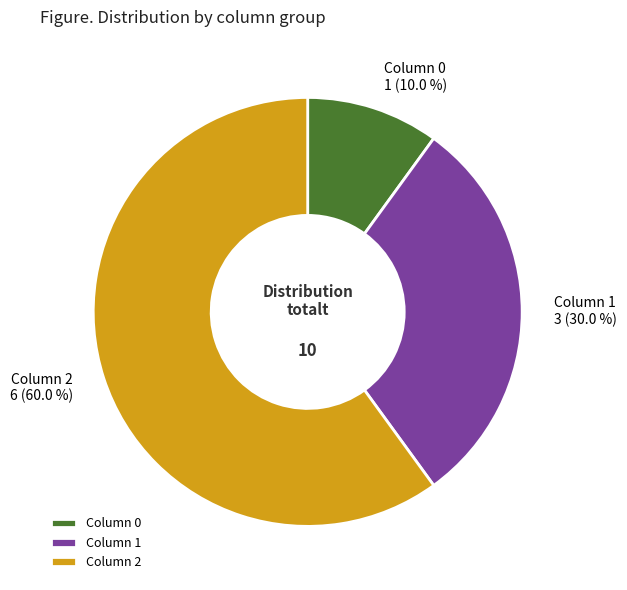

Is there a majority slice in this chart?

Yes